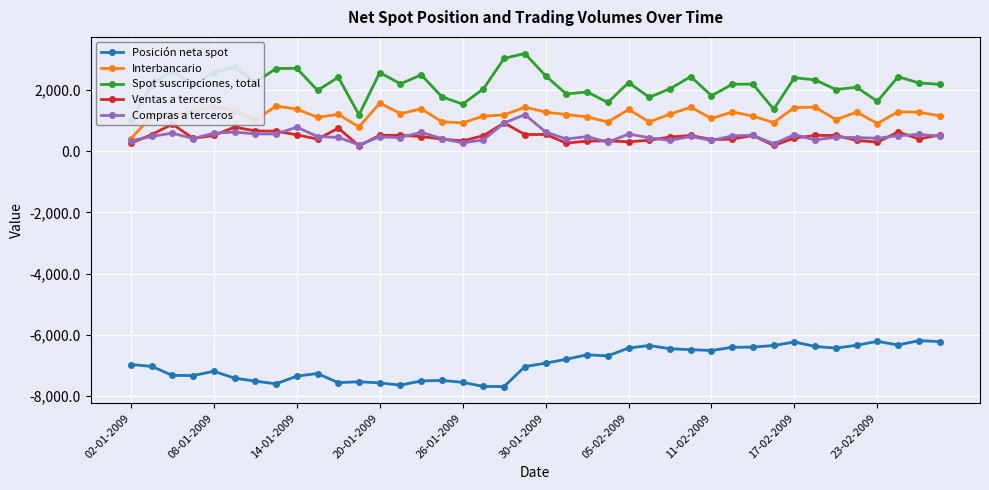

Rank the series by their maximum value, from highest to lowest.

Spot suscripciones, total, Interbancario, Compras a terceros, Ventas a terceros, Posición neta spot